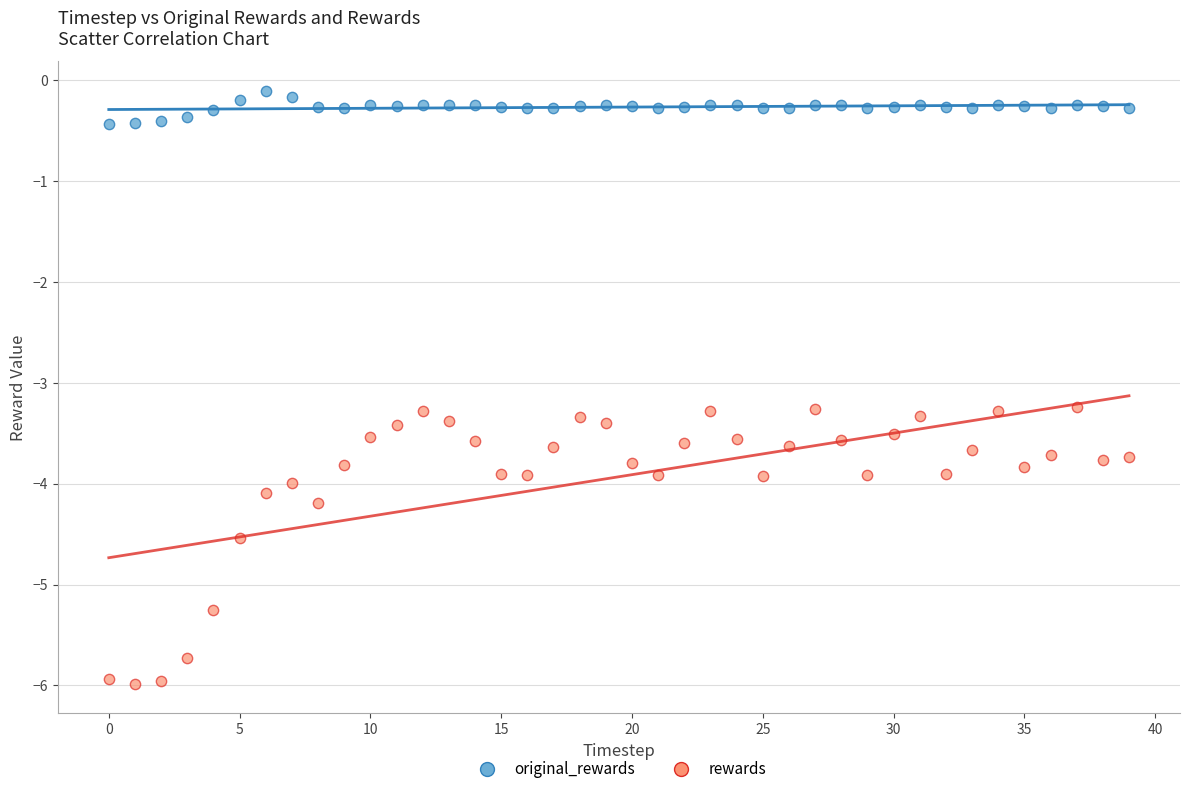

What are all the series names shown in the legend?

original_rewards, rewards